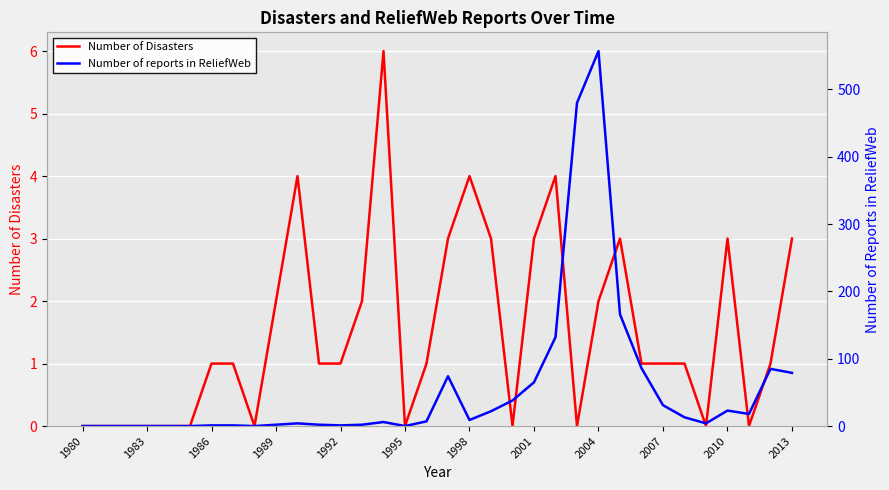

The value of Number of reports in ReliefWeb at 25 is 166. True or false?

True